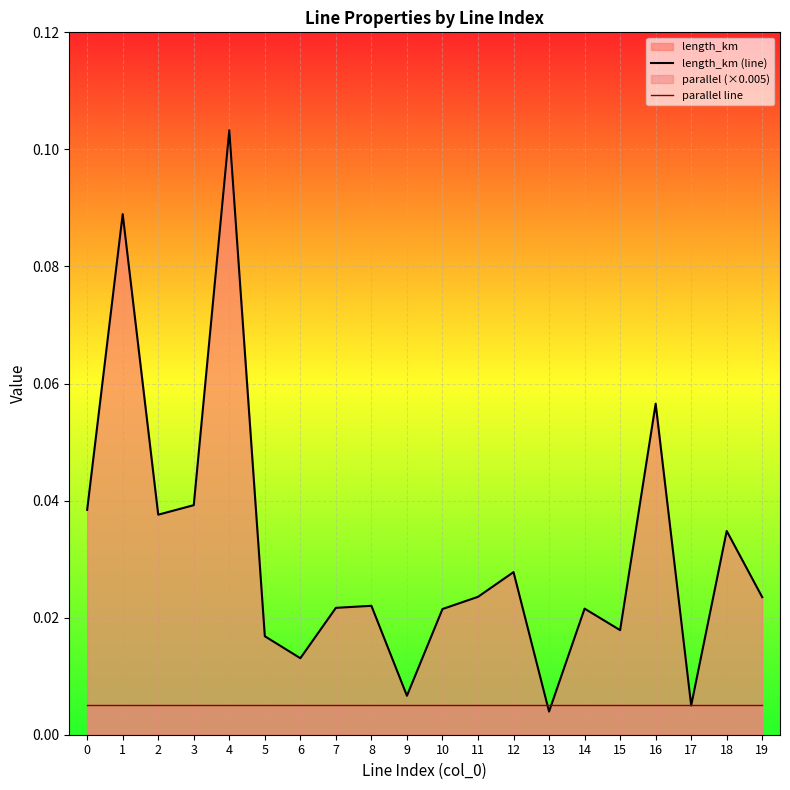

True or false: length_km (line) and parallel line cross at least once.

True